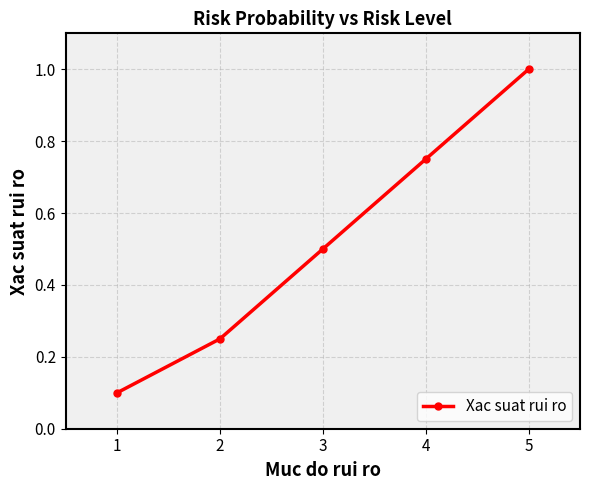

Is it true that the value at 1 is 0.1?

True